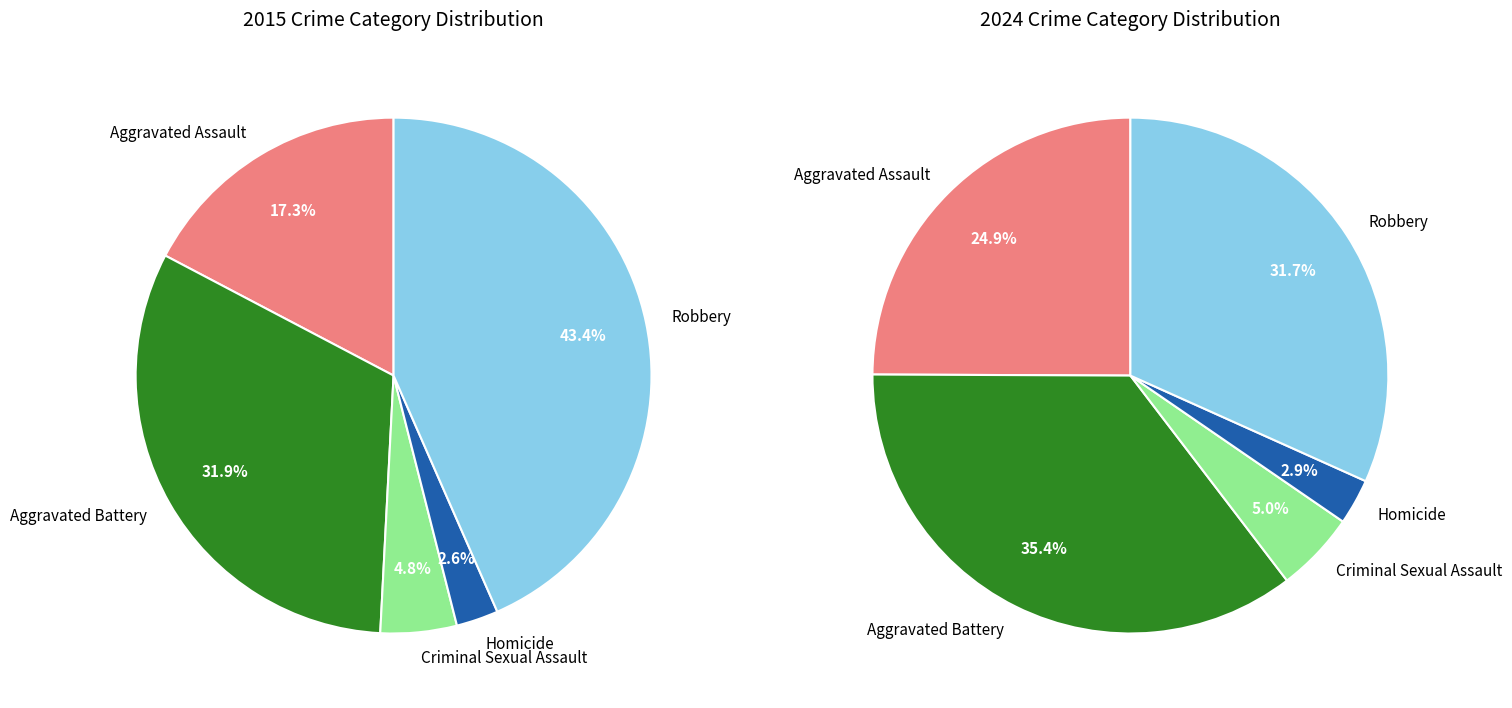

The values_2015 slice represents 8% of the pie. True or false?

False